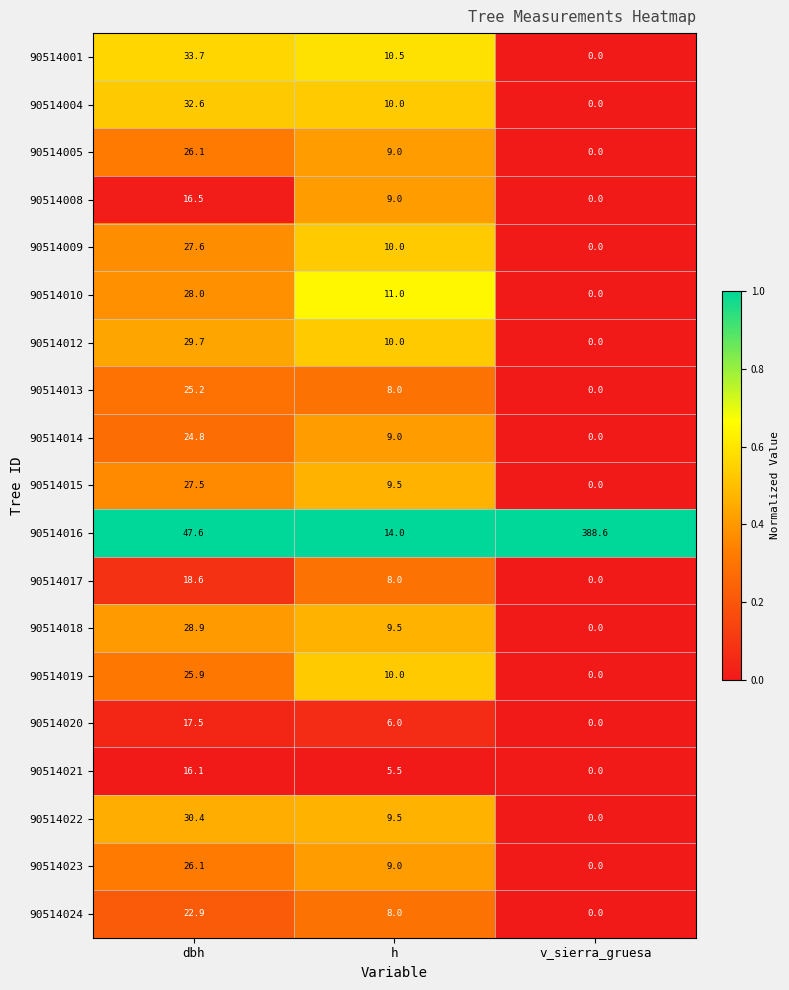

At which category is the sum across all series the highest?

dbh